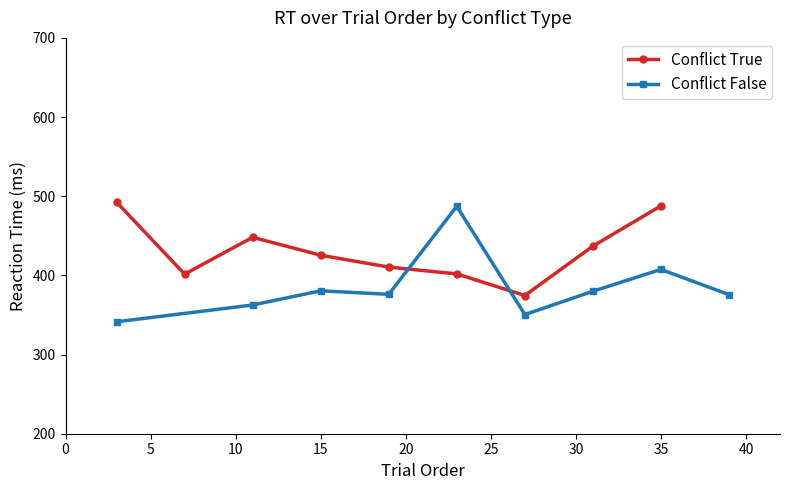

True or false: Conflict True has more than 0 points higher than both neighbors.

True